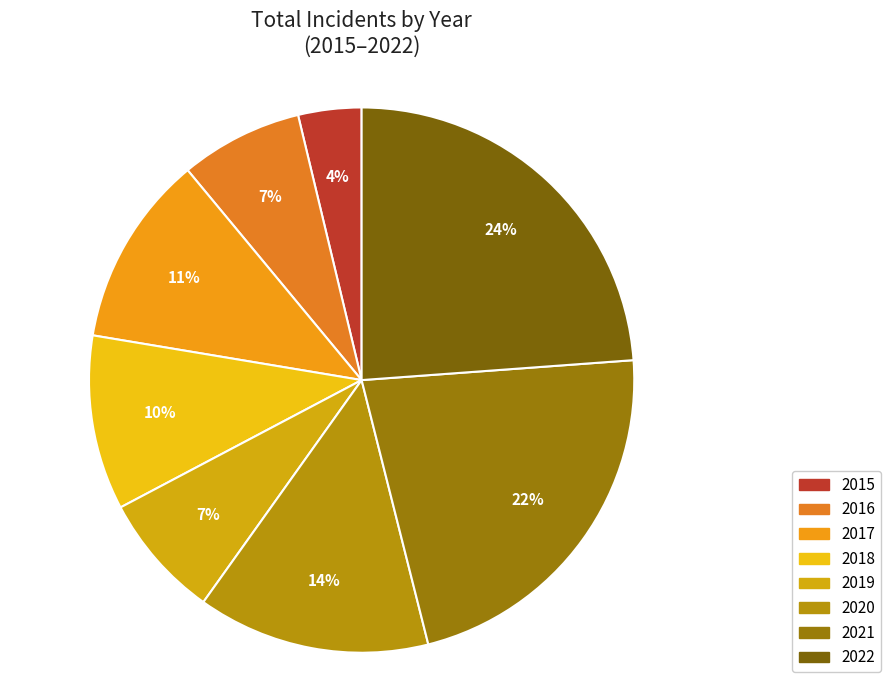

Which slice is the smallest?

2015